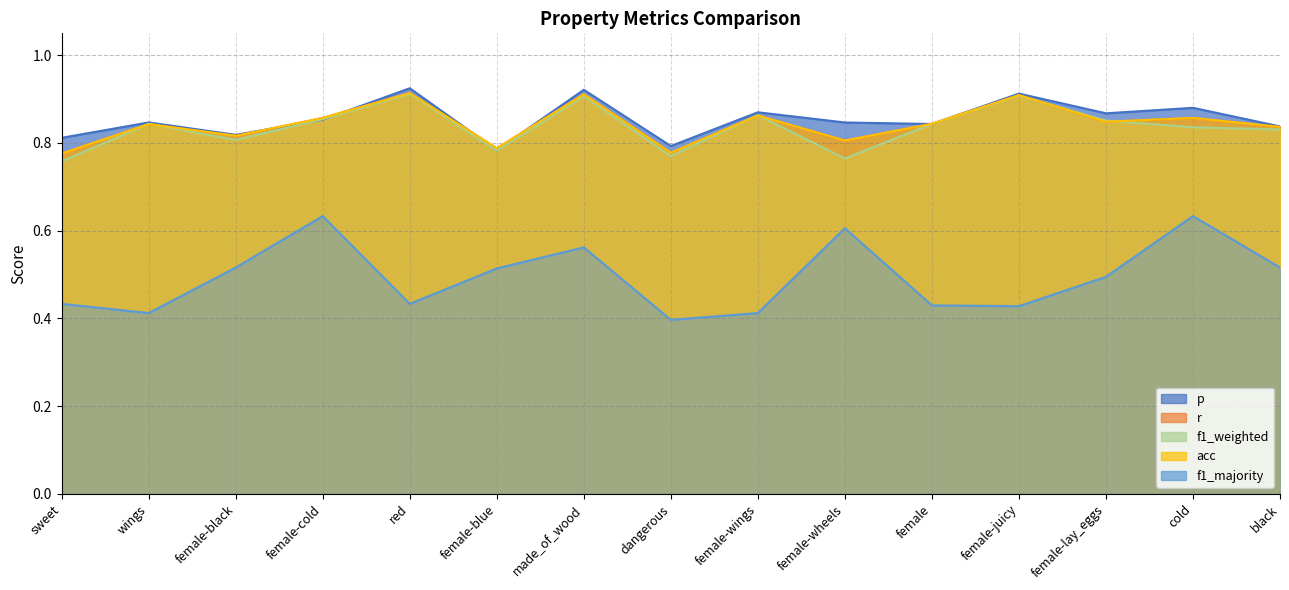

Reading right to left, what are all the values shown in this chart?

p: black=0.8	cold=0.9	female-lay_eggs=0.9	female-juicy=0.9	female=0.8	female-wheels=0.8	female-wings=0.9	dangerous=0.8	made_of_wood=0.9	female-blue=0.8	red=0.9	female-cold=0.9	female-black=0.8	wings=0.8	sweet=0.8
r: black=0.8	cold=0.9	female-lay_eggs=0.8	female-juicy=0.9	female=0.8	female-wheels=0.8	female-wings=0.9	dangerous=0.8	made_of_wood=0.9	female-blue=0.8	red=0.9	female-cold=0.9	female-black=0.8	wings=0.8	sweet=0.8
f1_weighted: black=0.8	cold=0.8	female-lay_eggs=0.9	female-juicy=0.9	female=0.8	female-wheels=0.8	female-wings=0.9	dangerous=0.8	made_of_wood=0.9	female-blue=0.8	red=0.9	female-cold=0.9	female-black=0.8	wings=0.8	sweet=0.8
acc: black=0.8	cold=0.9	female-lay_eggs=0.8	female-juicy=0.9	female=0.8	female-wheels=0.8	female-wings=0.9	dangerous=0.8	made_of_wood=0.9	female-blue=0.8	red=0.9	female-cold=0.9	female-black=0.8	wings=0.8	sweet=0.8
f1_majority: black=0.5	cold=0.6	female-lay_eggs=0.5	female-juicy=0.4	female=0.4	female-wheels=0.6	female-wings=0.4	dangerous=0.4	made_of_wood=0.6	female-blue=0.5	red=0.4	female-cold=0.6	female-black=0.5	wings=0.4	sweet=0.4